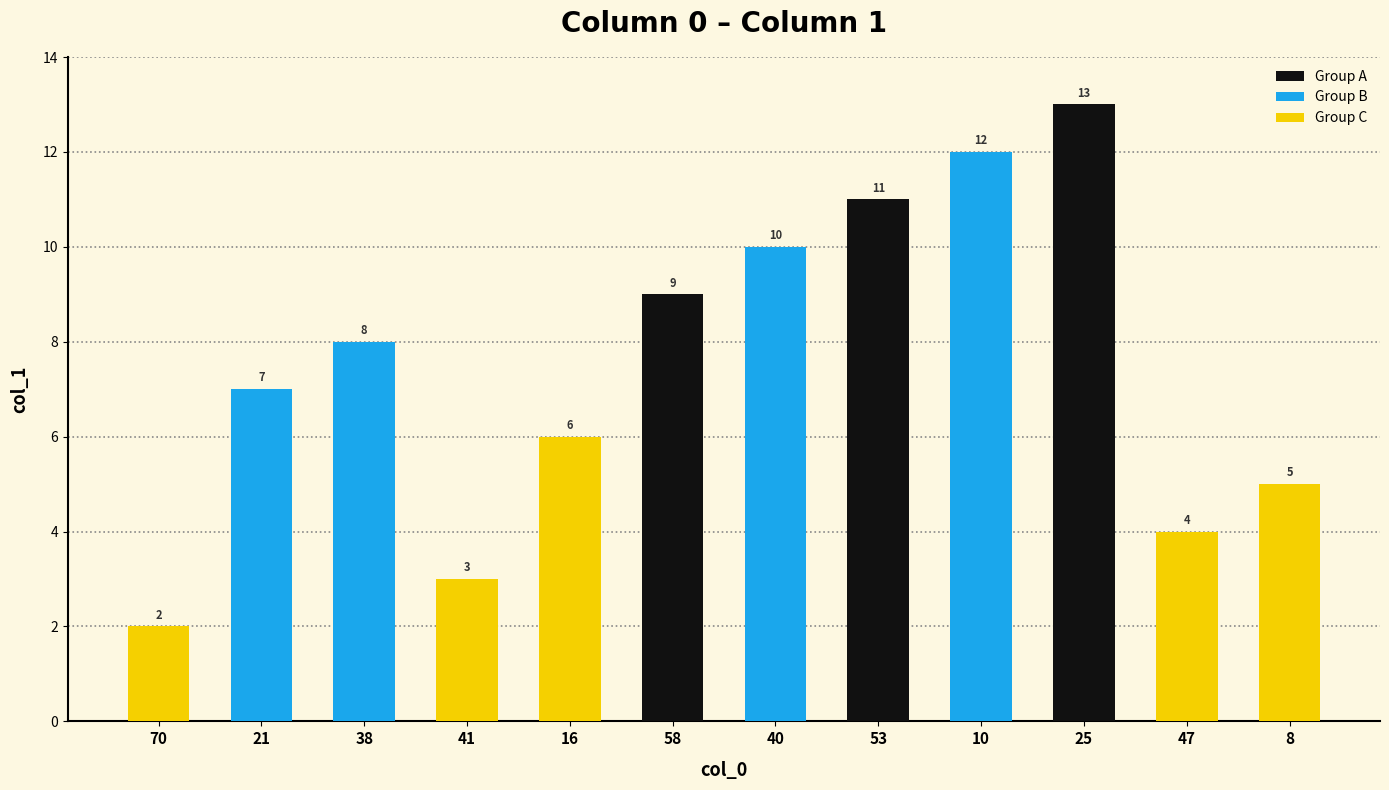

Reading left to right, transcribe all the data shown in this chart.

70=2	21=7	38=8	41=3	16=6	58=9	40=10	53=11	10=12	25=13	47=4	8=5